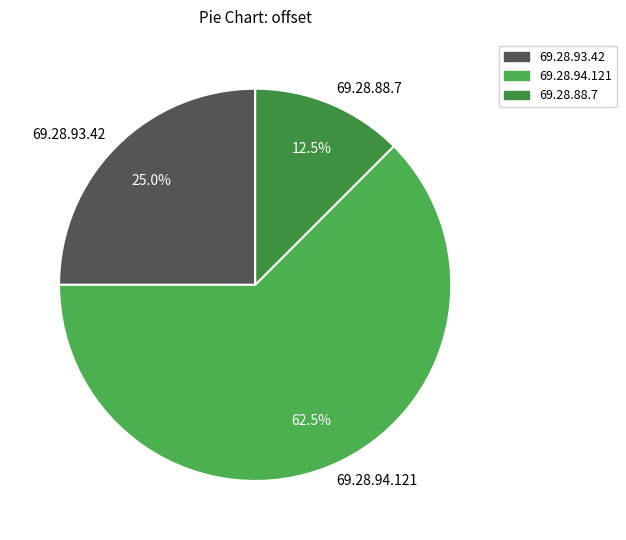

Is it true that 69.28.93.42 is 33% of the pie?

False